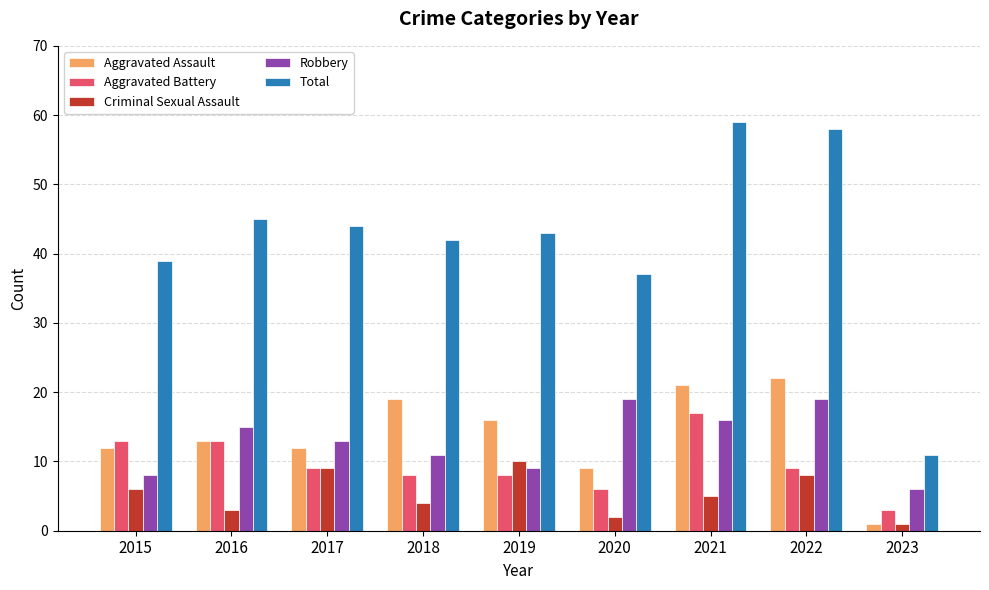

List the series in order of their peak value, highest first.

Total, Aggravated Assault, Robbery, Aggravated Battery, Criminal Sexual Assault